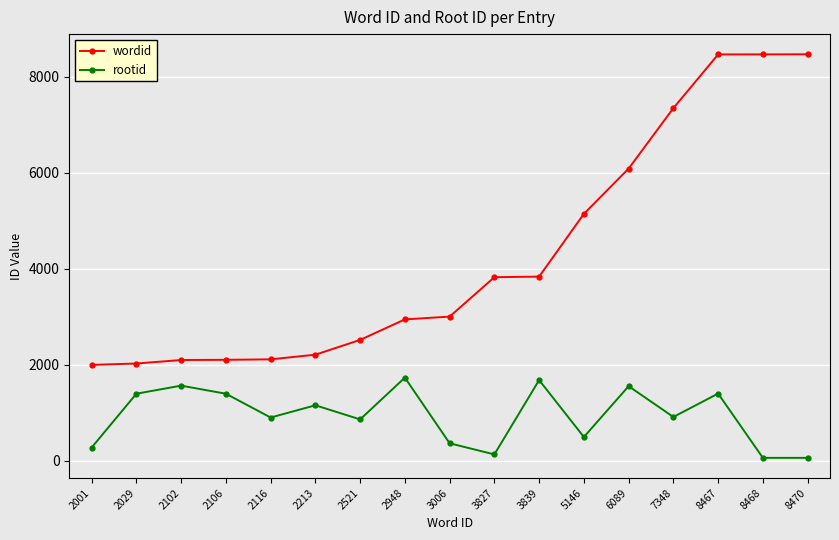

At which label is wordid closest to 5235?

5146